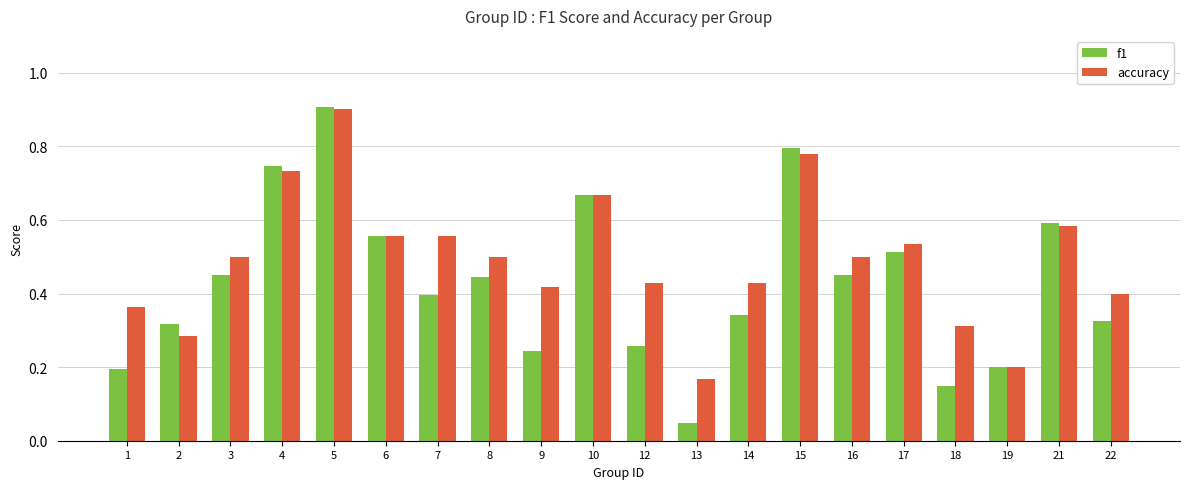

Is the value of accuracy at 3 greater than the value of f1 at 1?

Yes